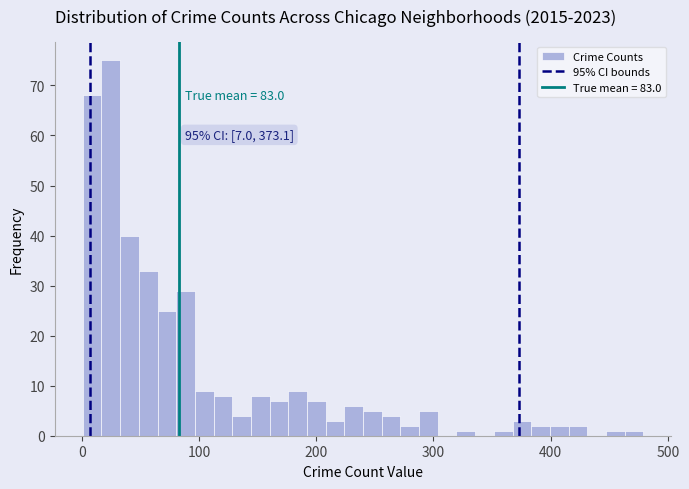

Around what value on the x-axis is the tallest bar? Give the approximate position of its centre, as read against the axis.

20